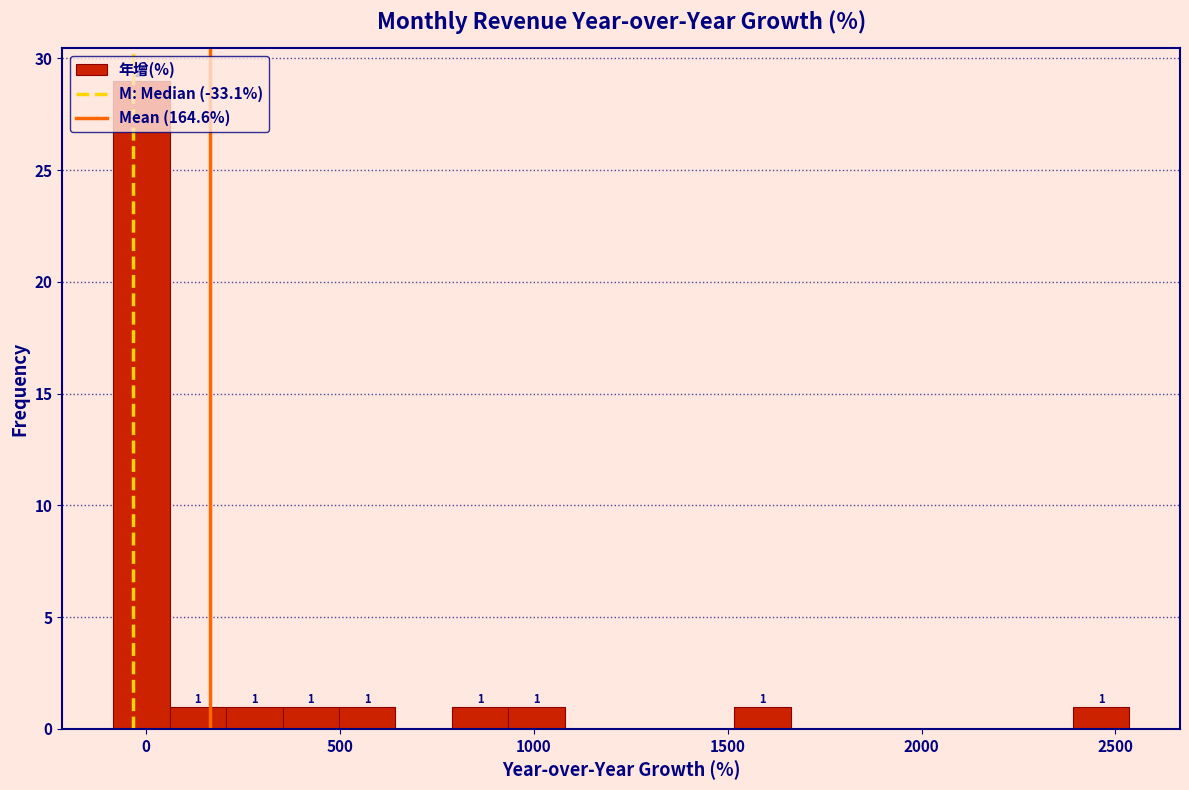

Read against the x-axis, roughly where is the centre of the tallest bar?

0